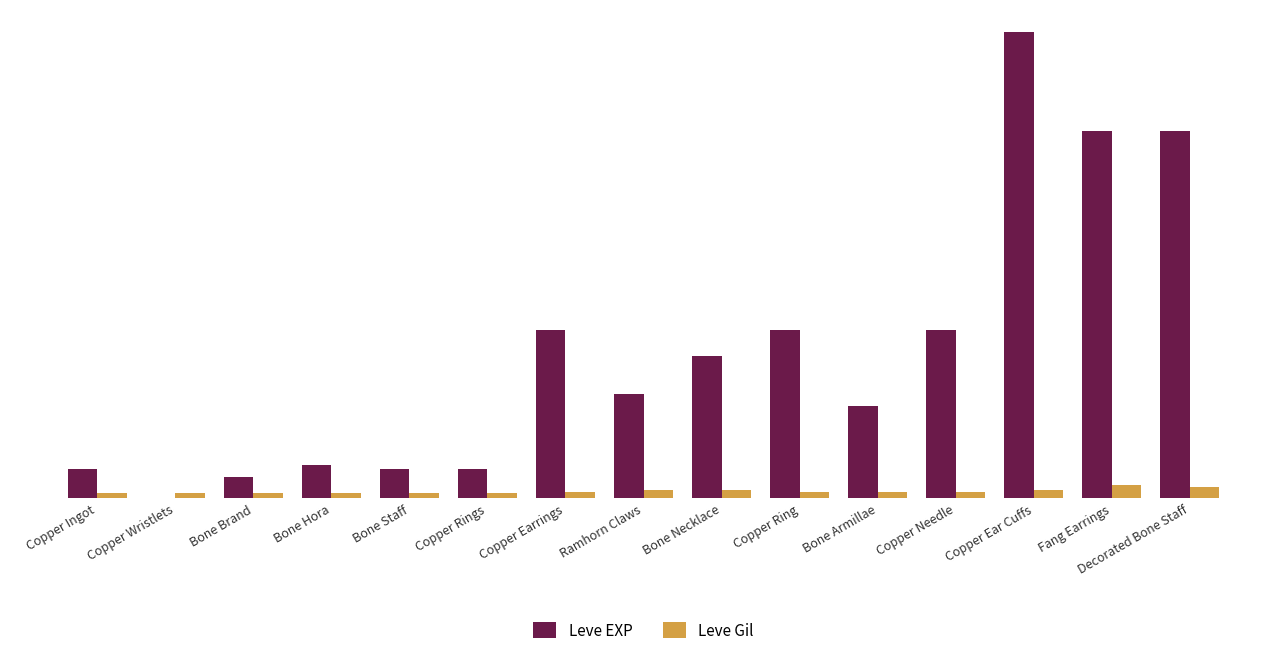

At which label does Leve Gil first exceed 139?

Ramhorn Claws